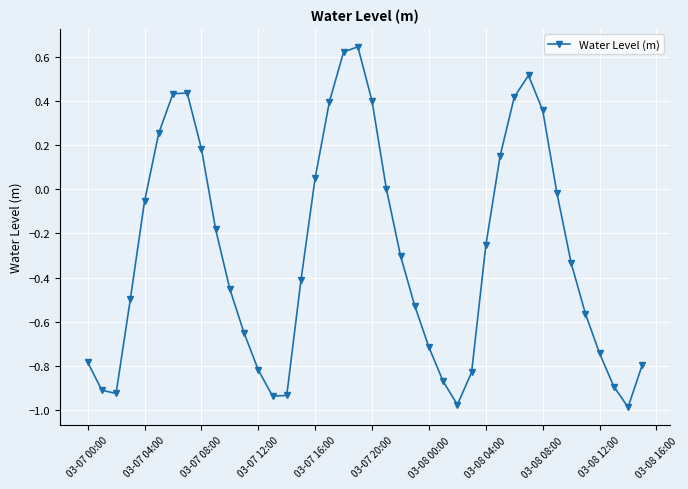

True or false: there are more than 2 points higher than both neighbors.

True